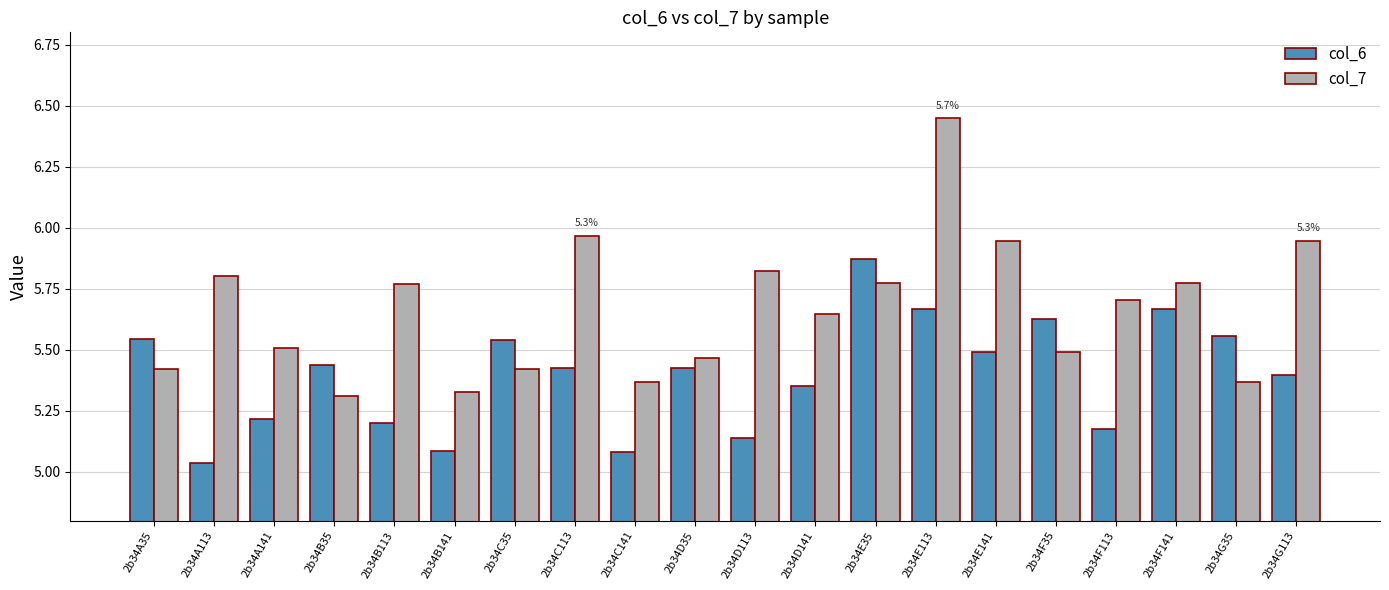

At how many categories does at least one series exceed 5?

20